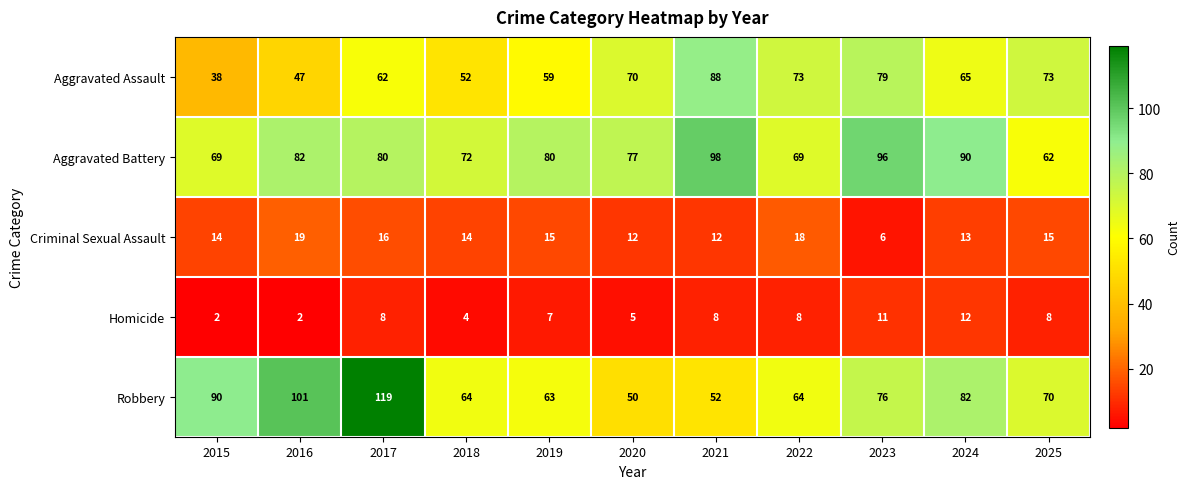

Between 2015 and 2017, which series saw the biggest shift?

Robbery